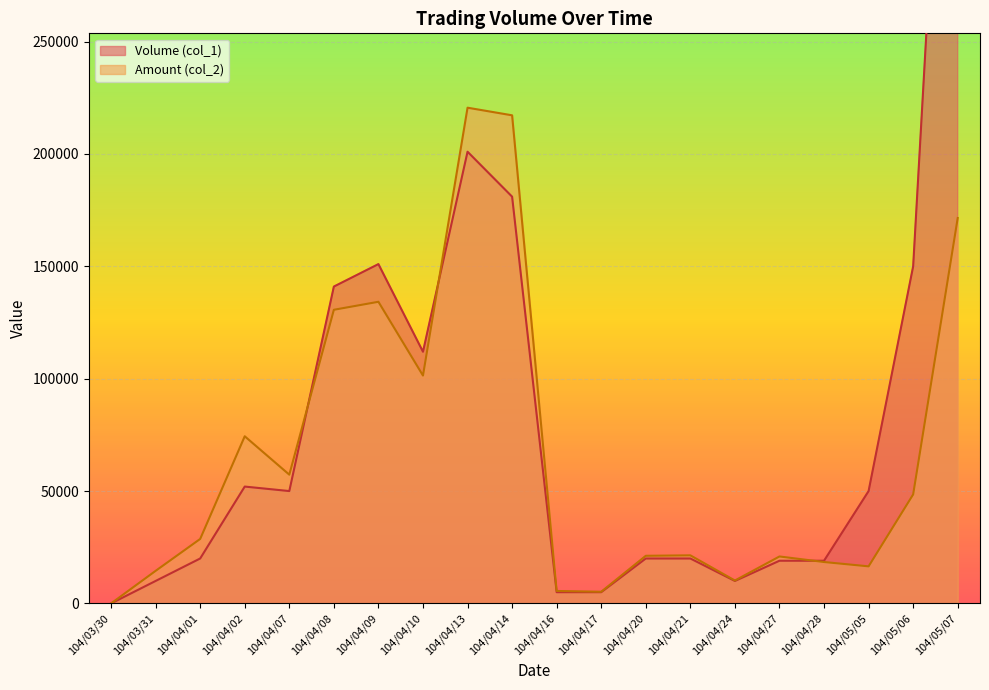

Reading left to right, list all the values displayed in this chart.

Volume (col_1): 0	10000	20000	52000	50000	141000	151000	112000	201000	181000	5000	5000	20000	20000	10000	19000	19000	50000	150000	500000
Amount (col_2): 0	14500	28700	74380	57300	130670	134230	101400	220590	217200	5550	5200	21200	21400	10200	20900	18430	16500	48500	171500